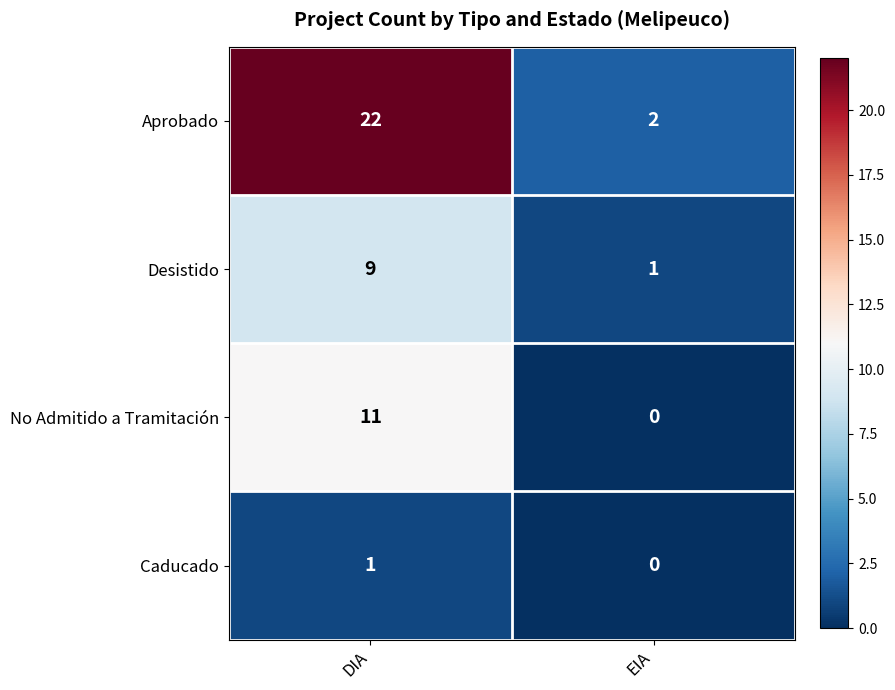

At which label is Caducado closest to 0?

EIA